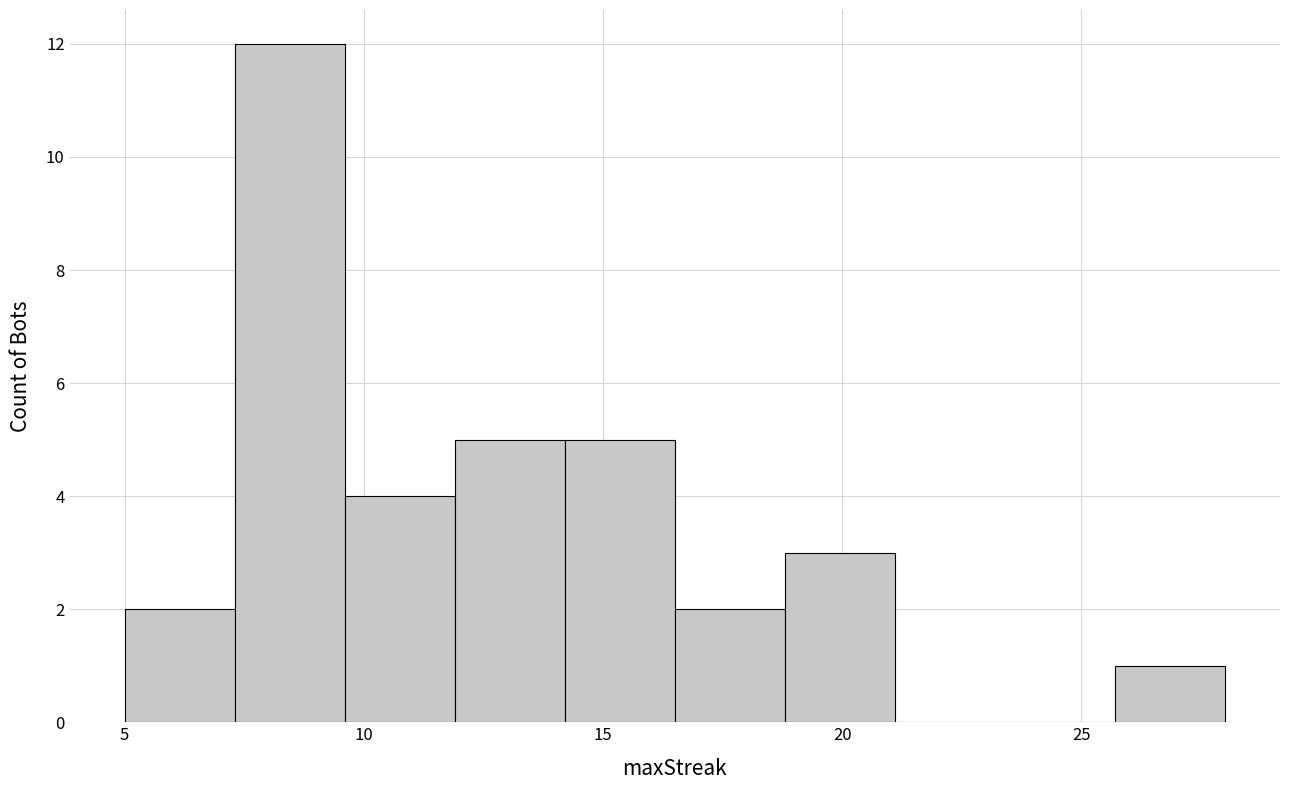

Reading left to right, transcribe this chart: for each bar, give the range it covers on the x-axis and its height. Neither the bar edges nor the heights are printed on the chart, so give them approximately, as read against the axes.

5.0 to 7.3: 2
7.3 to 9.6: 12
9.6 to 11.9: 4
11.9 to 14.2: 5
14.2 to 16.5: 5
16.5 to 18.8: 2
18.8 to 21.1: 3
21.1 to 23.4: 0
23.4 to 25.7: 0
25.7 to 28.0: 1